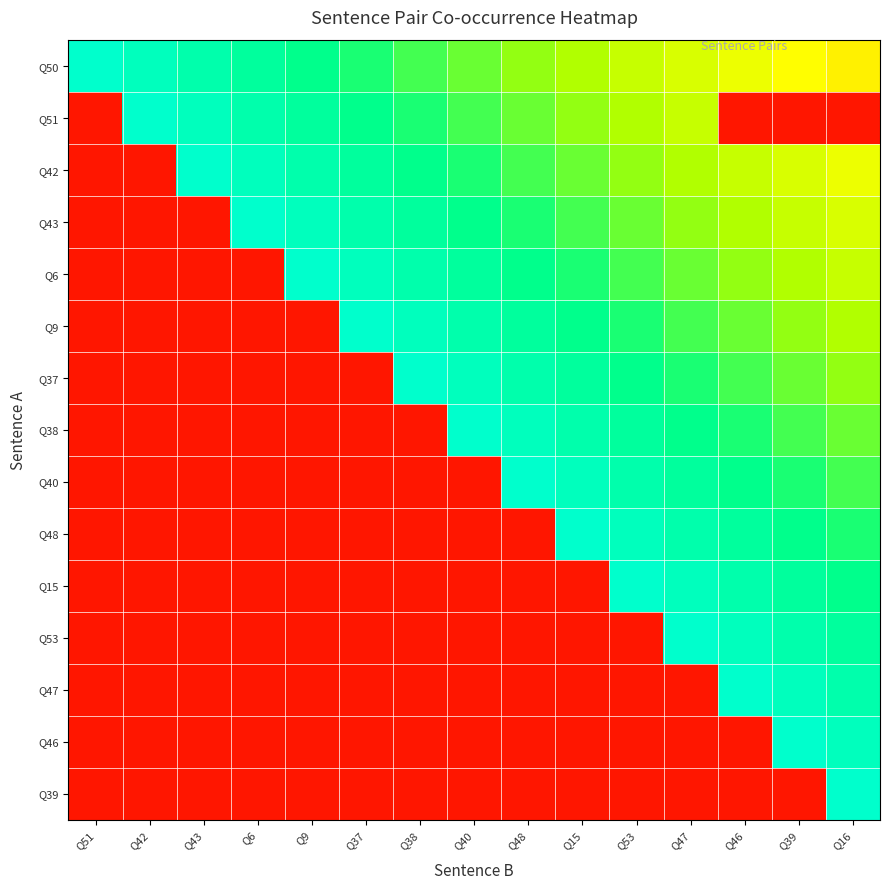

At which category is the sum across all series the highest?

Q16